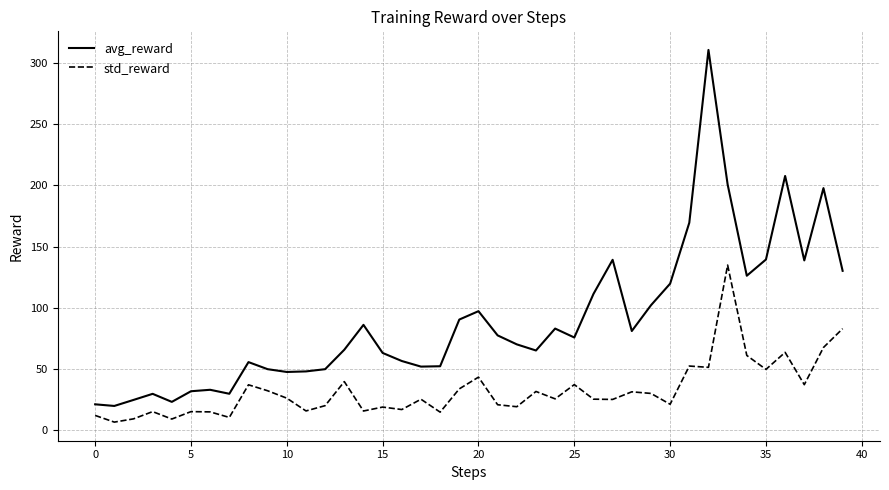

What is the average value of the std_reward series?

32.7